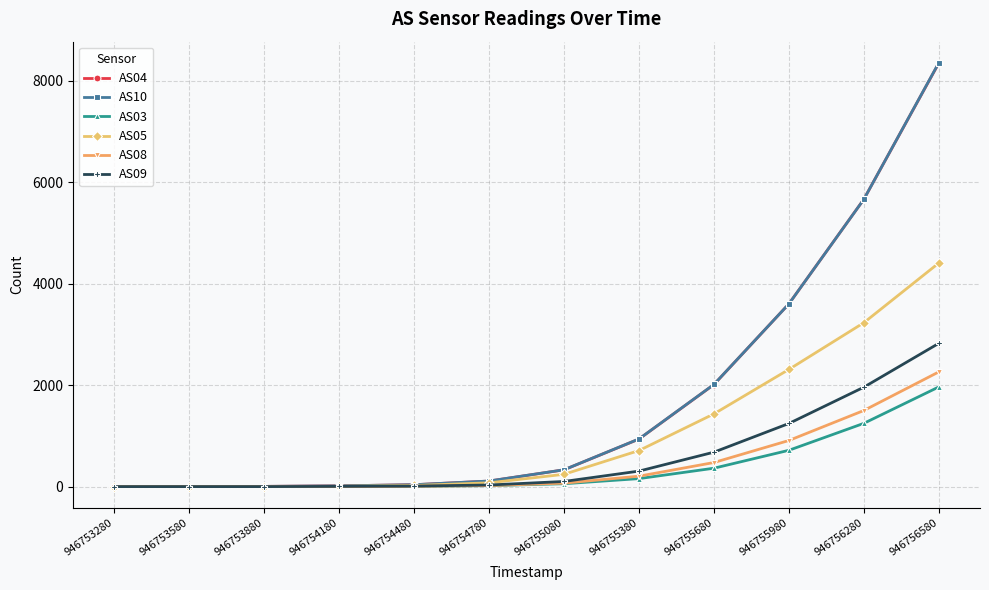

Which series has the widest spread of values?

AS10